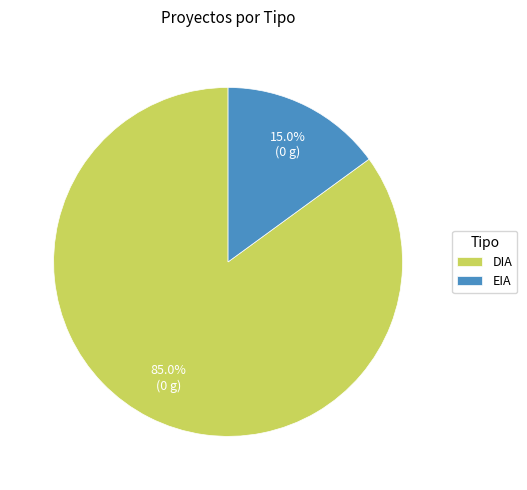

Which slice is the largest?

DIA